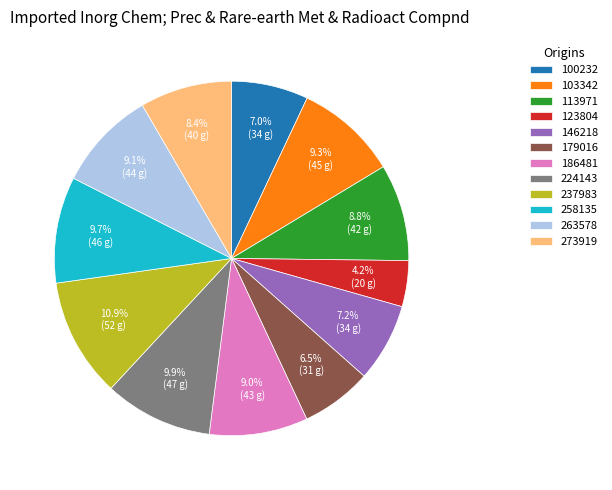

Is there a majority slice in this chart?

No